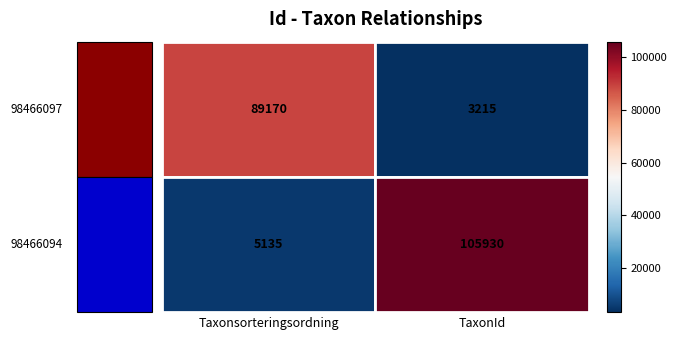

Count the 98466097 values in the range 3215 to 89170.

2